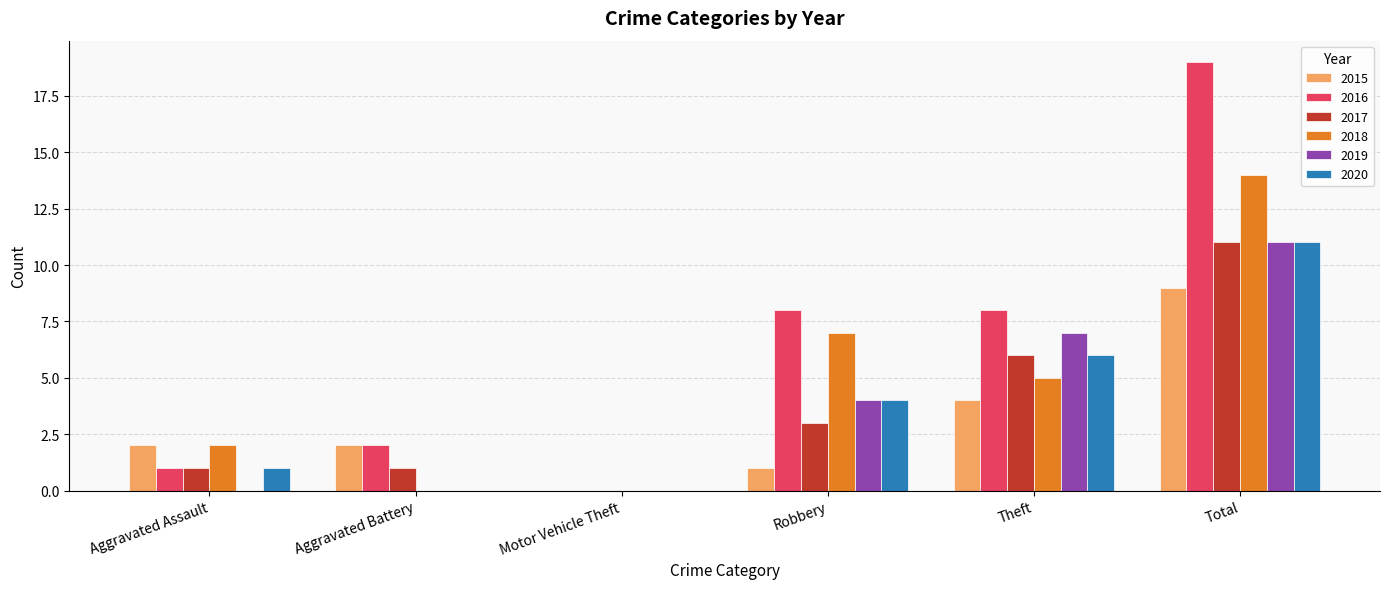

Reading left to right, list all the values displayed in this chart.

2015: 2	2	0	1	4	9
2016: 1	2	0	8	8	19
2017: 1	1	0	3	6	11
2018: 2	0	0	7	5	14
2019: 0	0	0	4	7	11
2020: 1	0	0	4	6	11